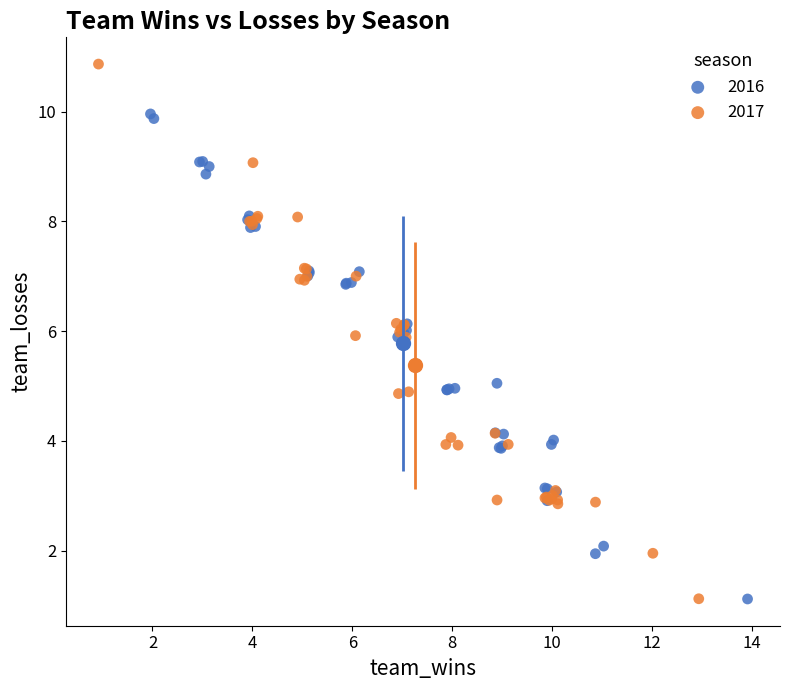

Which series has the widest spread of Y values?

2017